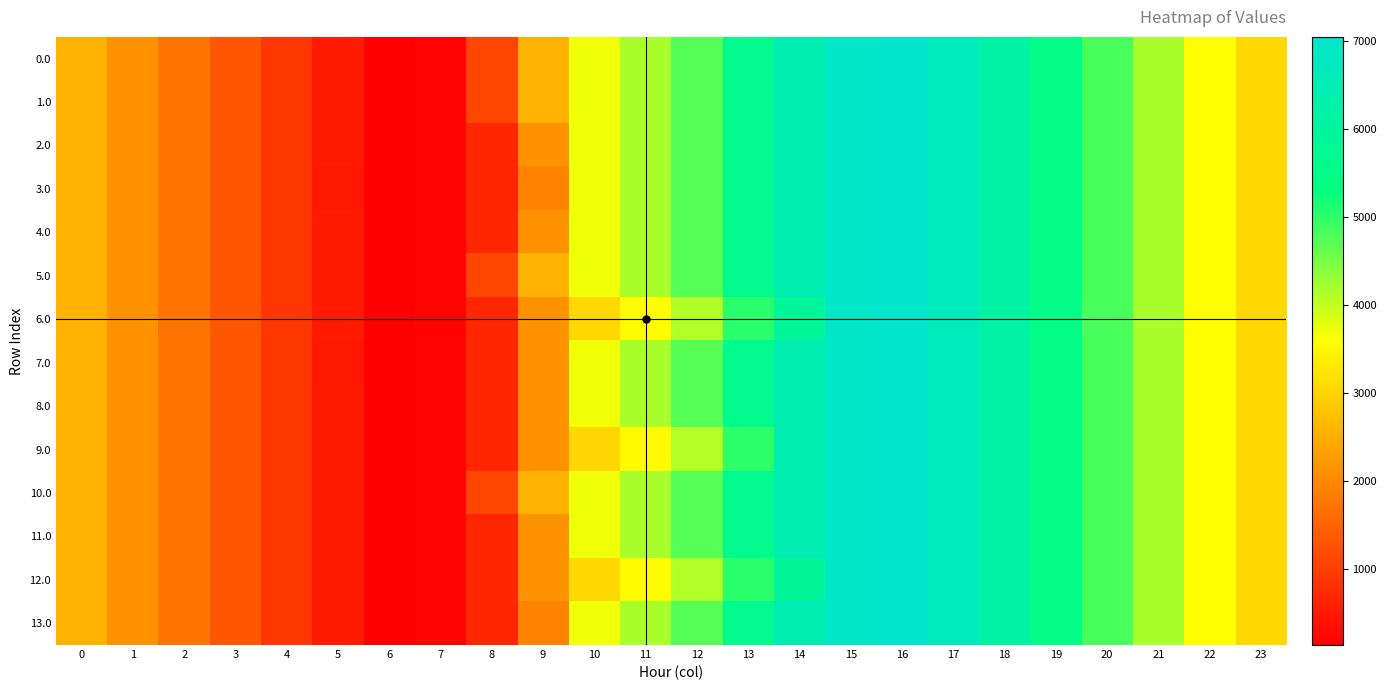

Which has a higher value, 5 or 3?

3